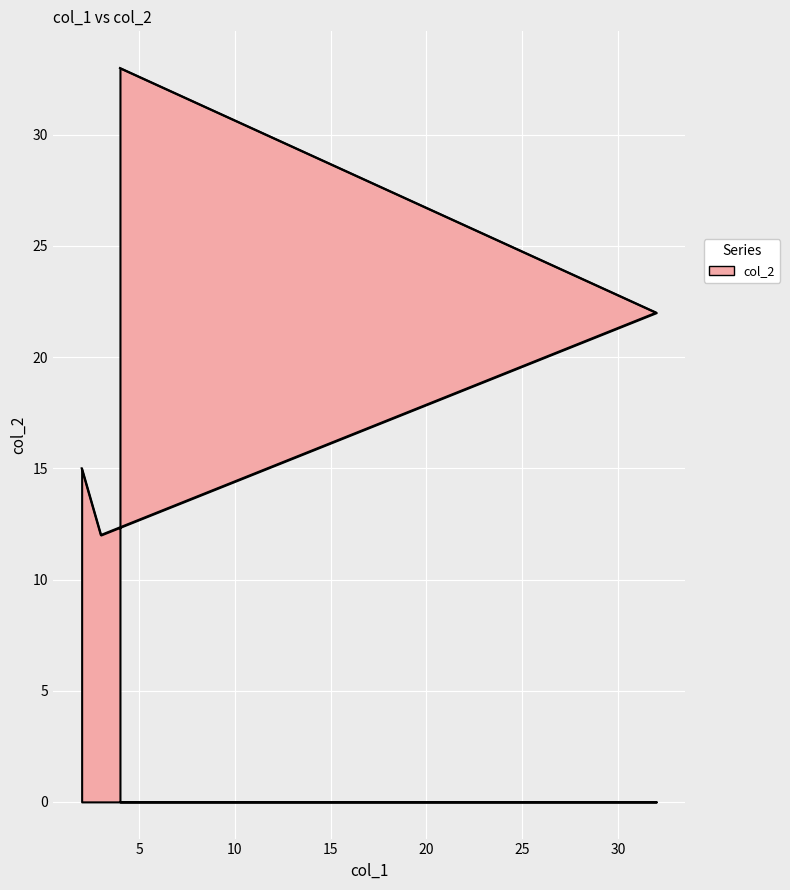

How many lines are shown in the chart?

1